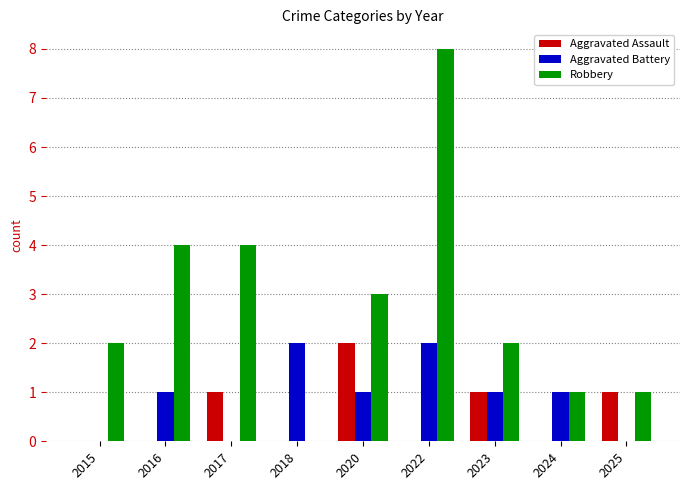

What is the sum of all Robbery values?

25